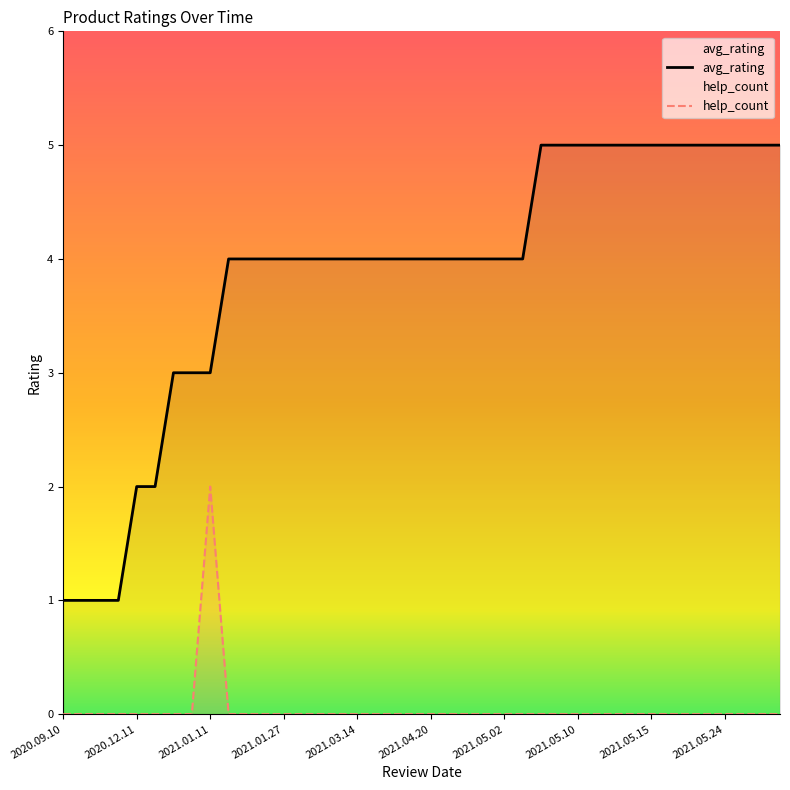

Reading right to left, transcribe all the data shown in this chart.

avg_rating: 5	5	5	5	5	5	5	5	5	5	5	5	5	5	4	4	4	4	4	4	4	4	4	4	4	4	4	4	4	4	4	3	3	3	2	2	1	1	1	1
help_count: 0	0	0	0	0	0	0	0	0	0	0	0	0	0	0	0	0	0	0	0	0	0	0	0	0	0	0	0	0	0	0	2	0	0	0	0	0	0	0	0